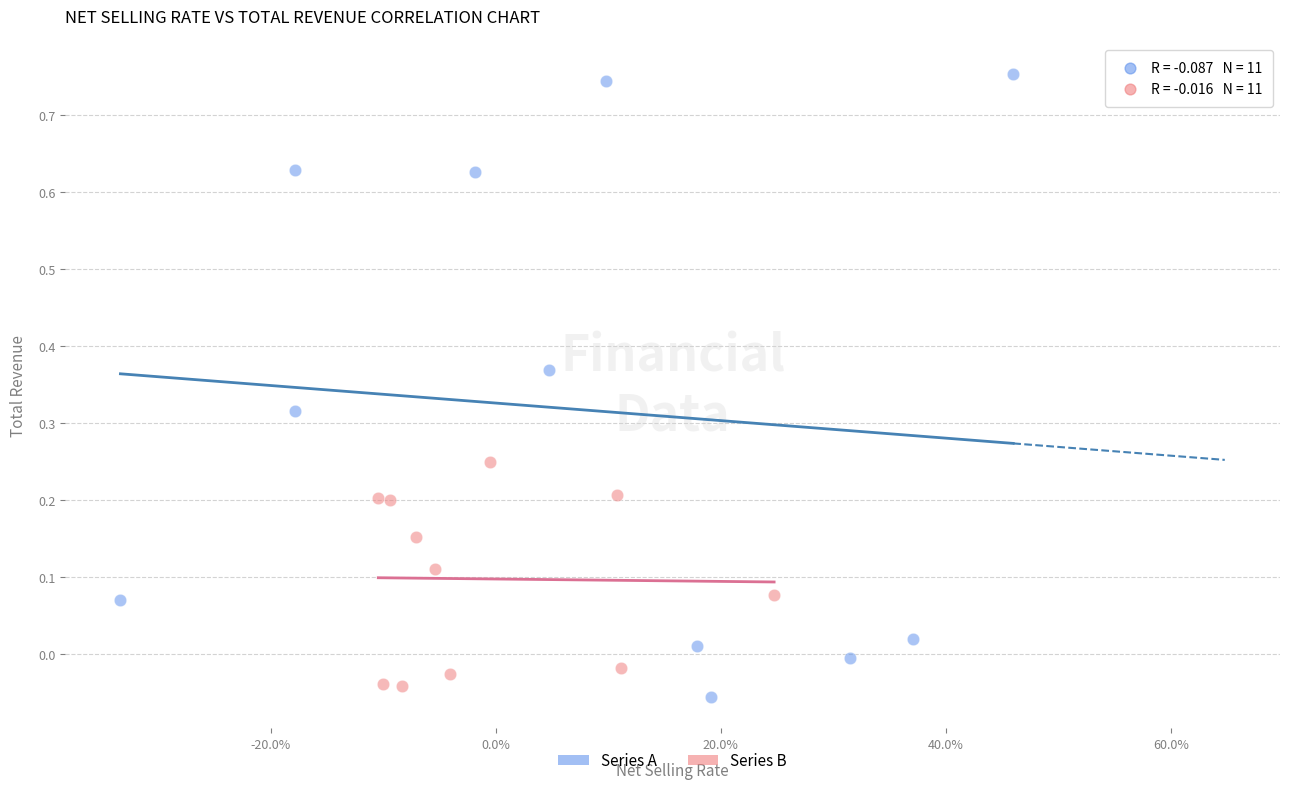

Which series has the widest spread of Y values?

Series A